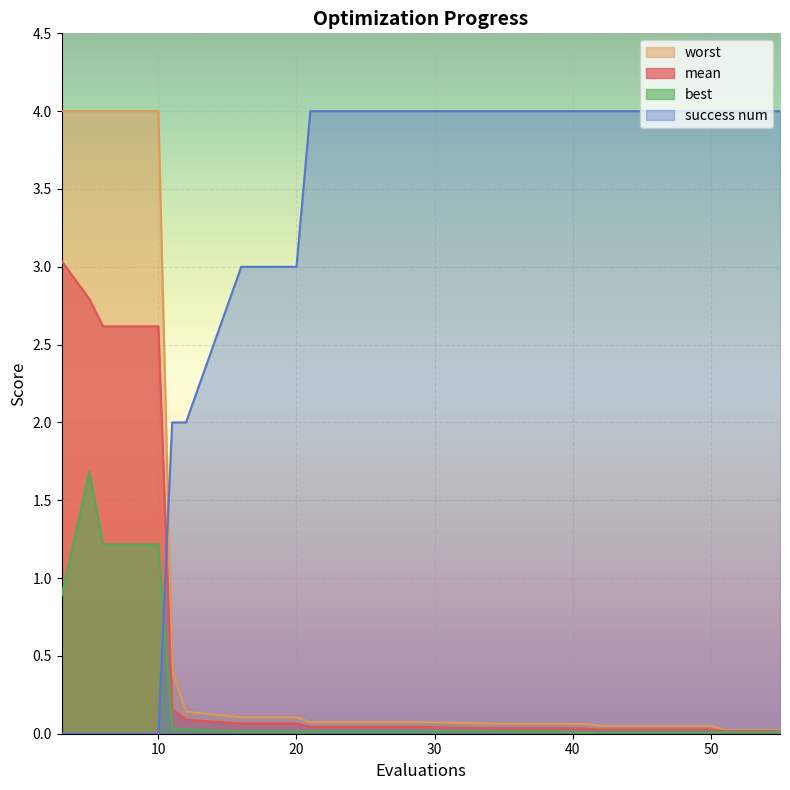

True or false: worst has more than 1 points higher than both neighbors.

False